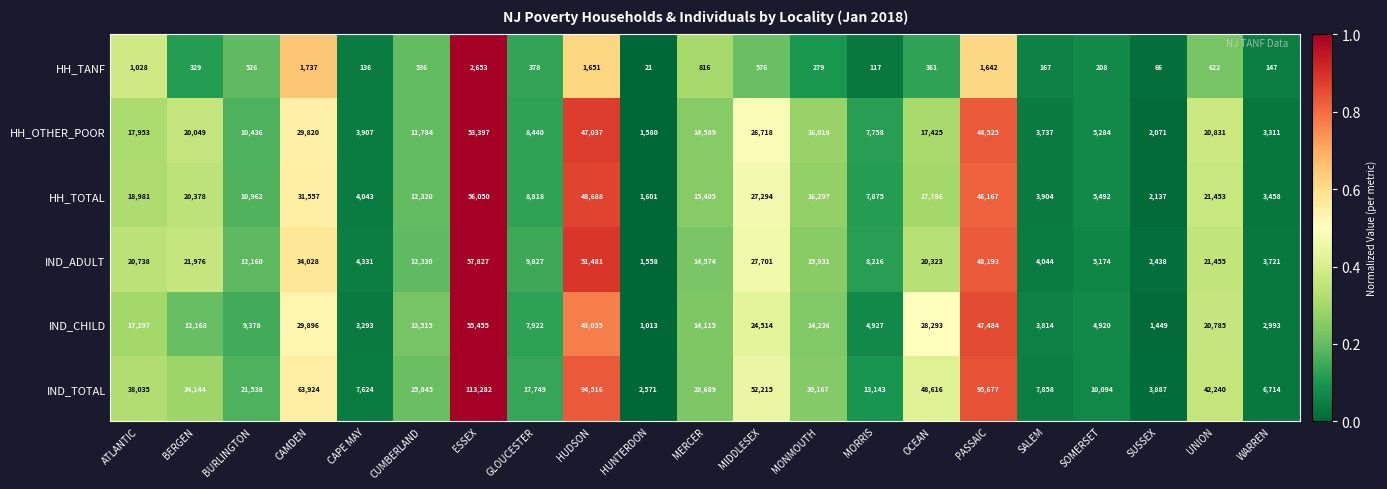

What is the difference between the maximum and second lowest values in the IND_CHILD series?

54006